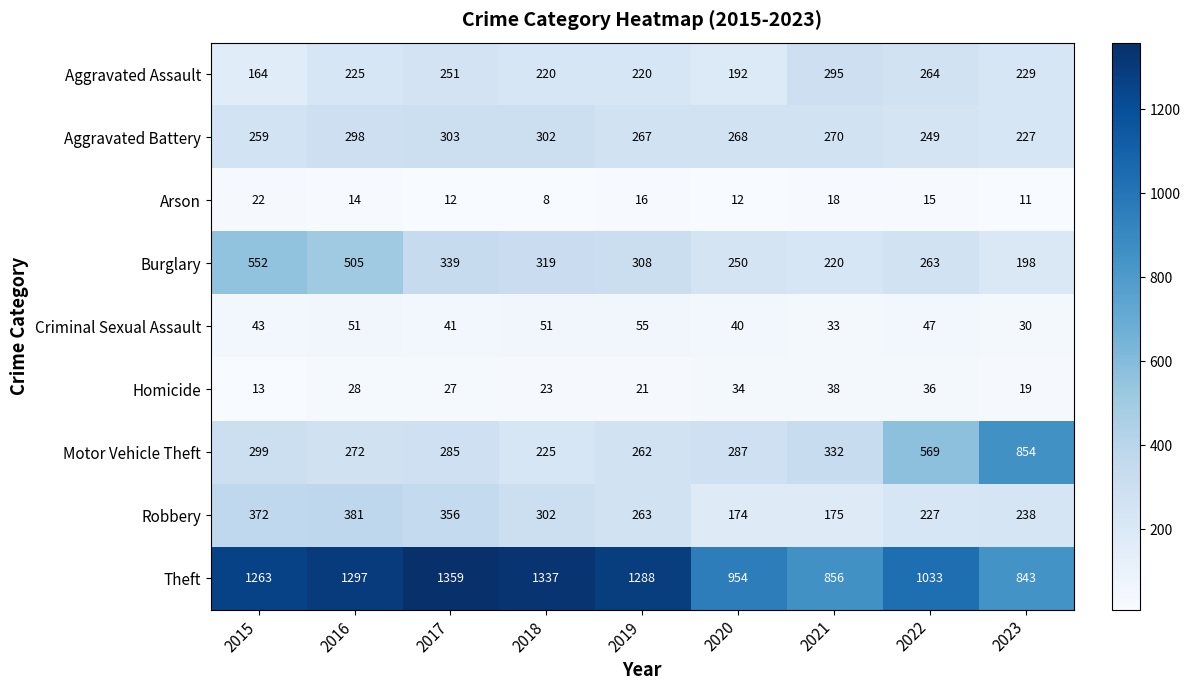

What is the sum of the Robbery values at 2022 and 2021?

402